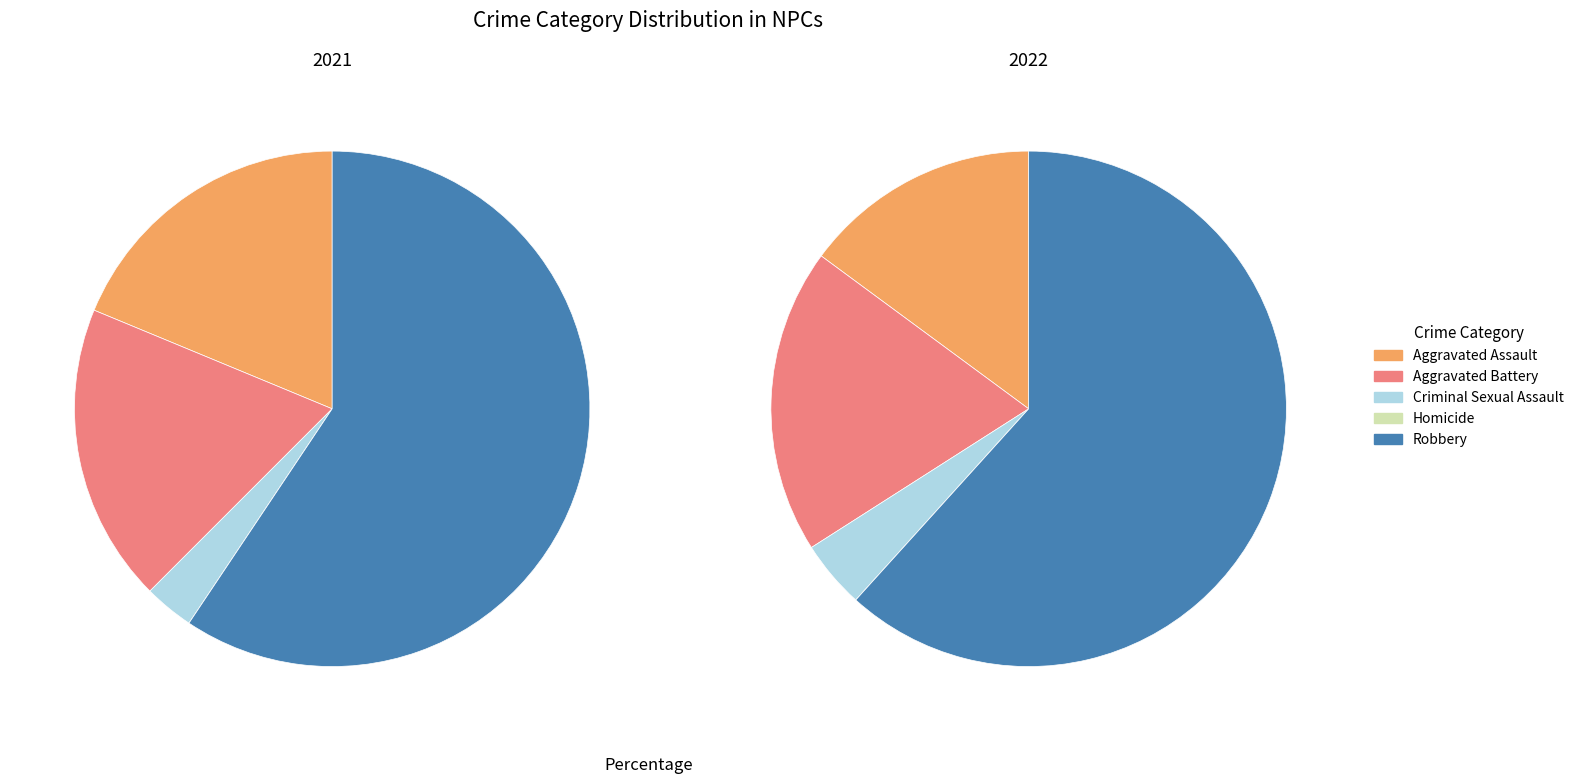

Count the number of slices in the pie.

5